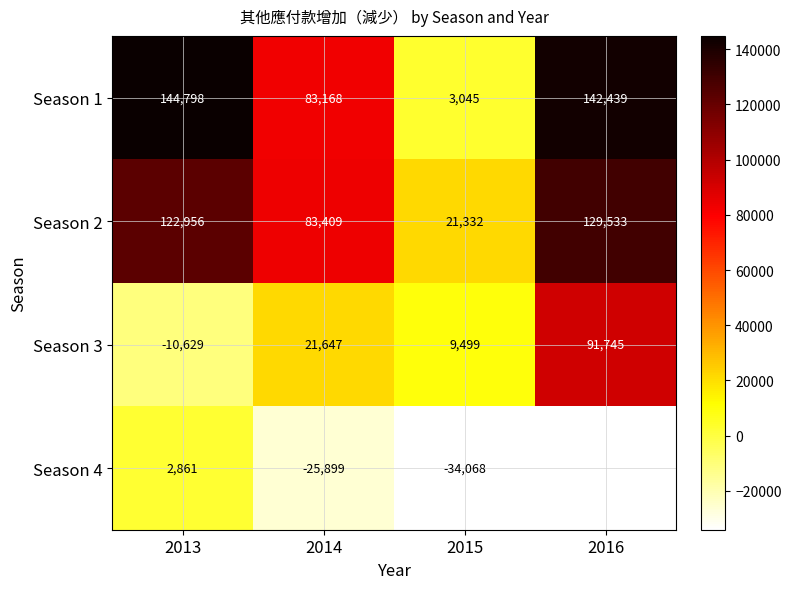

True or false: Season 3 has a value of 35795 at 2014.

False